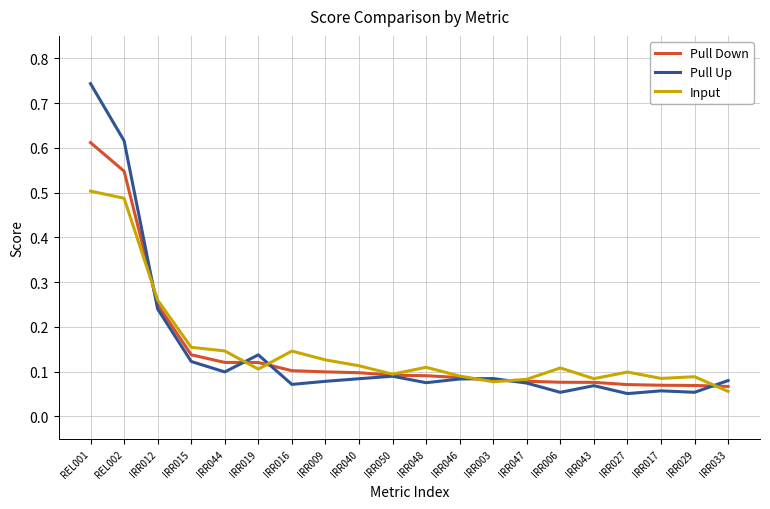

At which category is the sum across all series the highest?

REL001